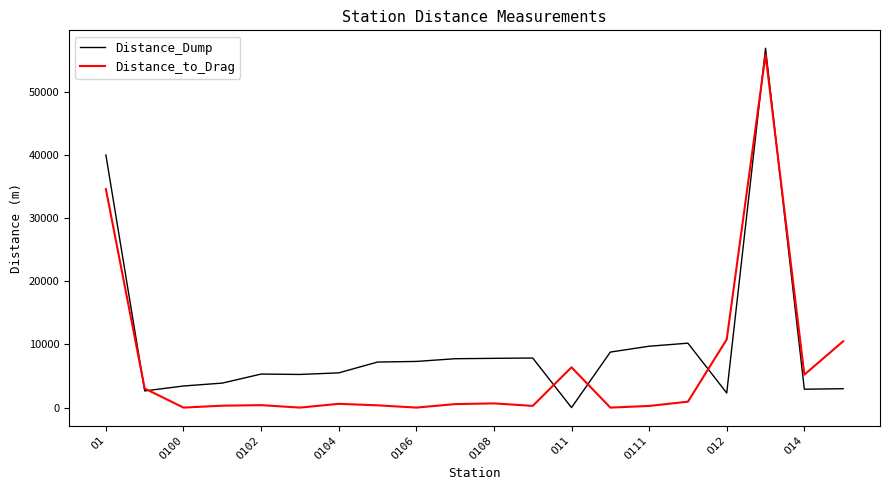

Rank the series by their average value, from lowest to highest.

Distance_to_Drag, Distance_Dump